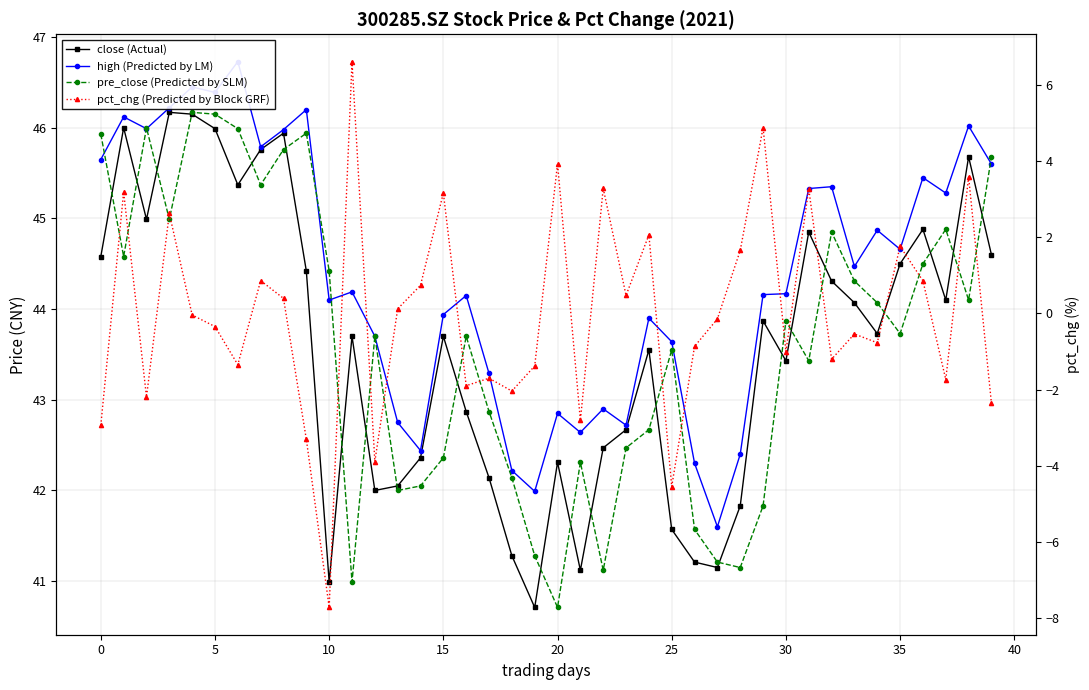

At which label is pre_close (Predicted by SLM) closest to 43?

17